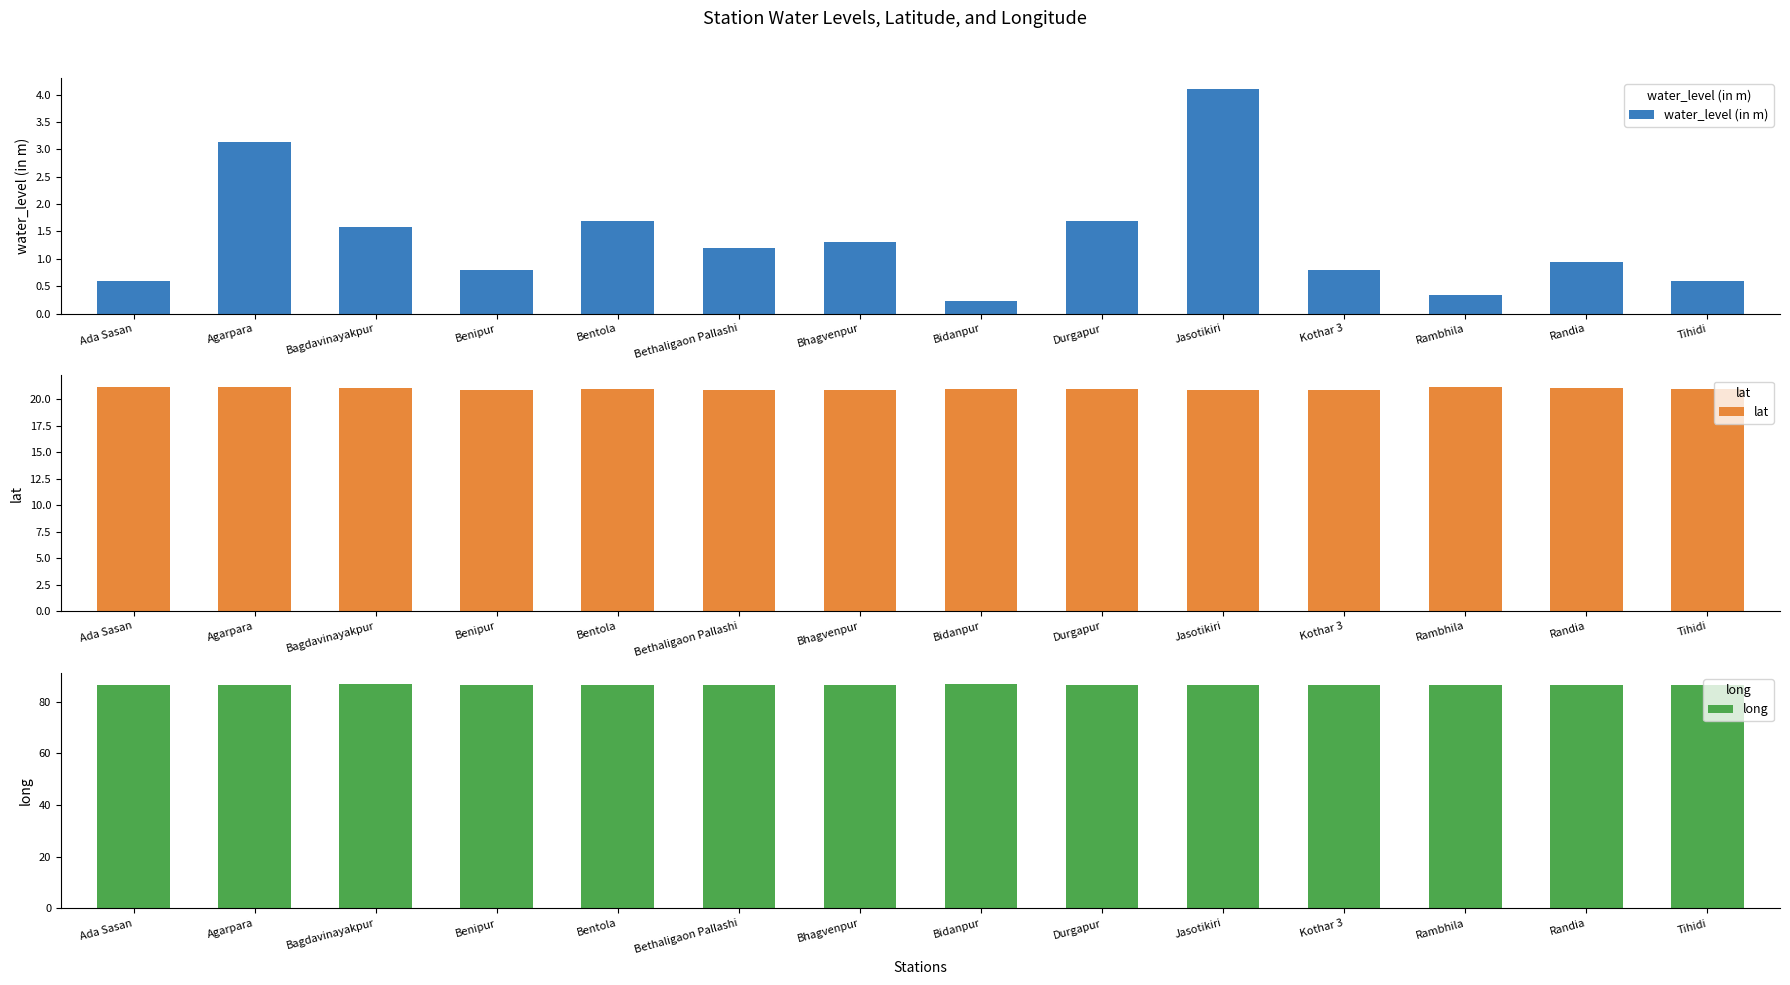

The value of long at Benipur is 86.3. True or false?

True